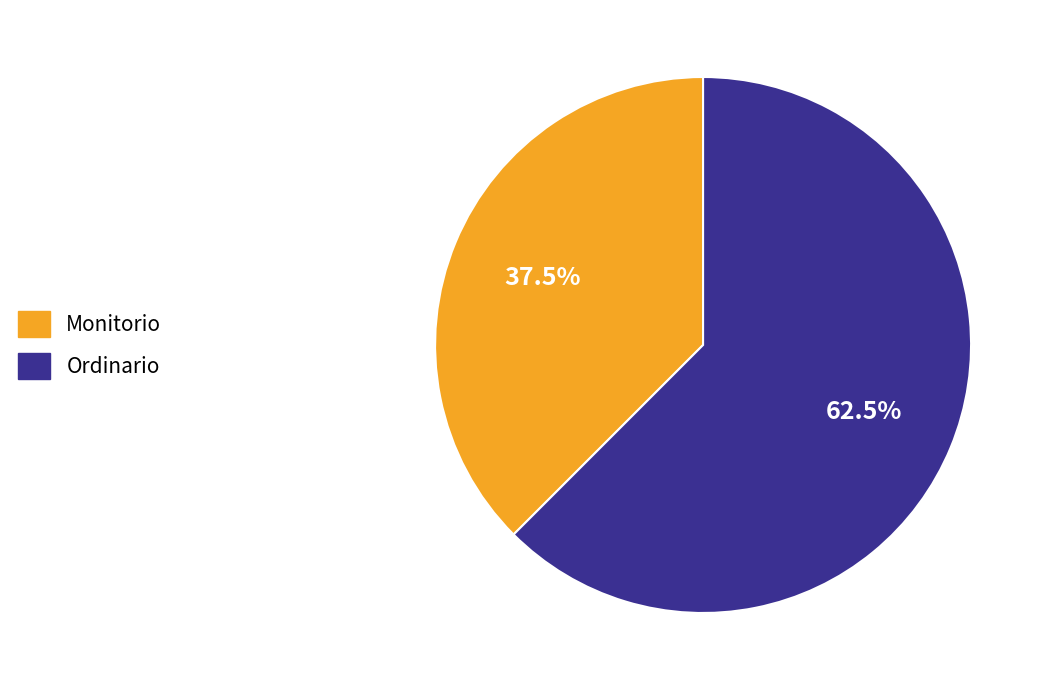

To the nearest percent, what is the combined percentage of Ordinario and Monitorio?

100%